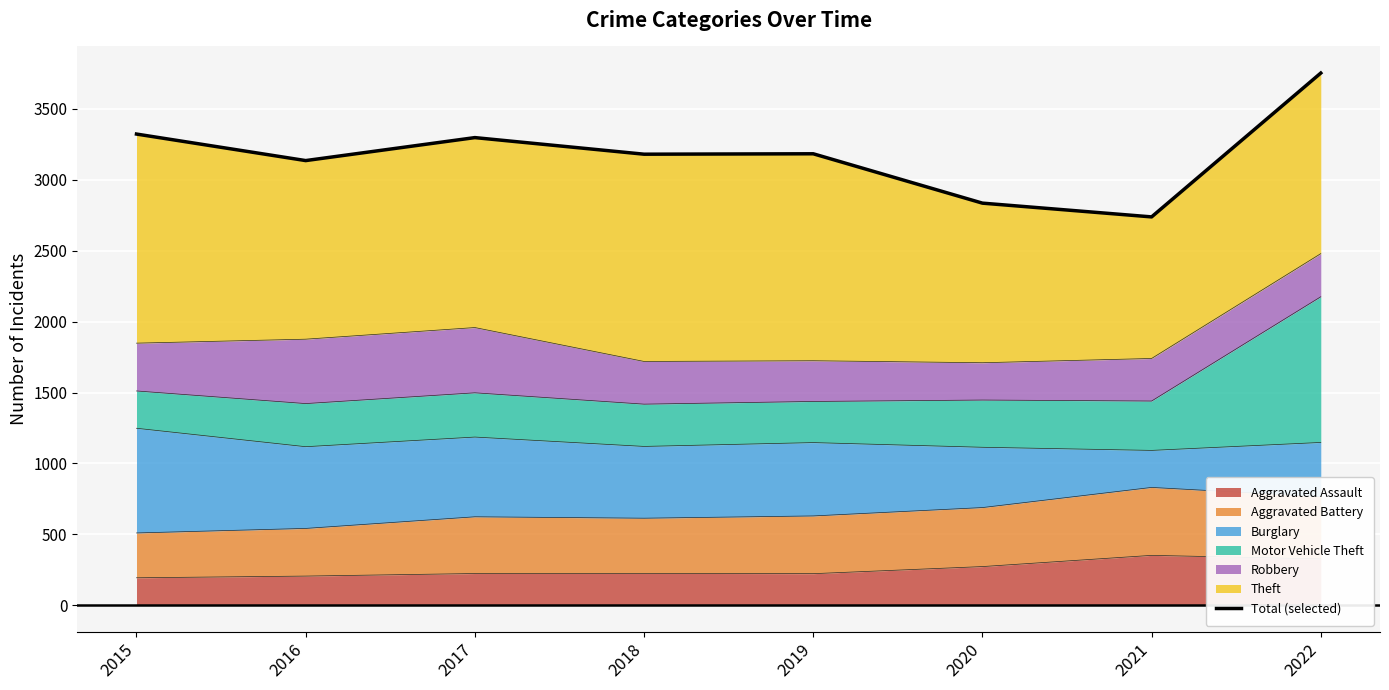

What is the ratio of the value at 2015 to the value at 2016?

1.1